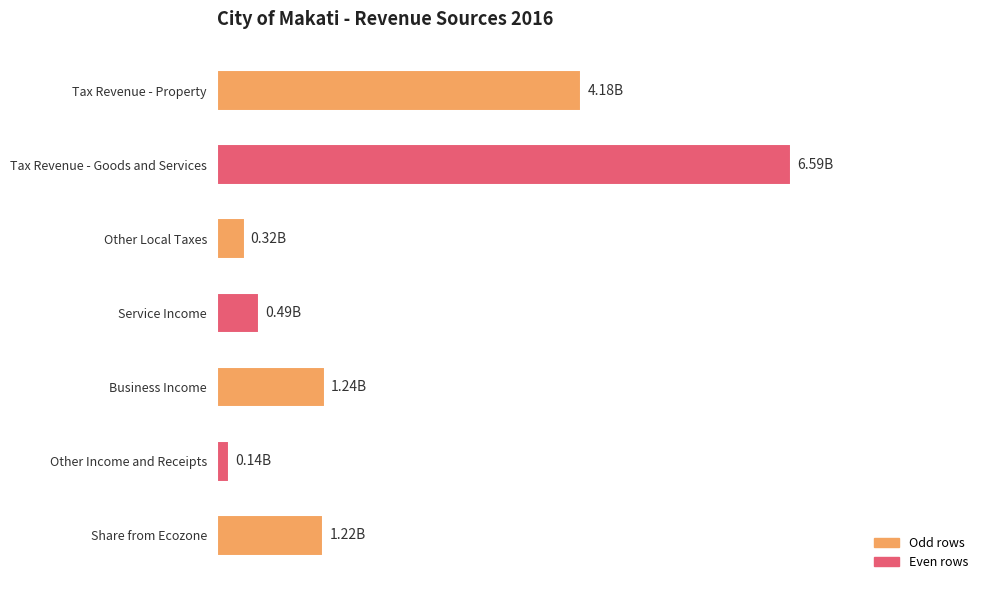

What is the sum of all values?

14186856780